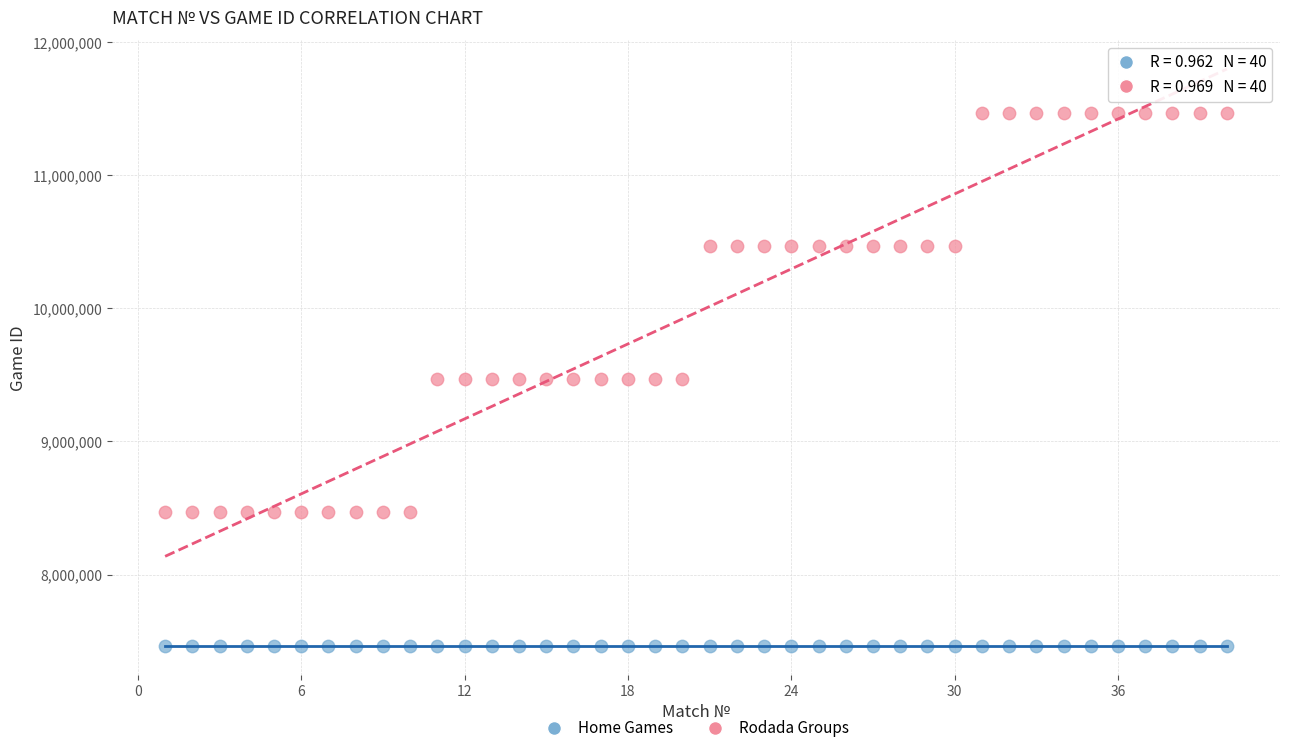

What is the X range (max minus min) for the scatter plot?

39